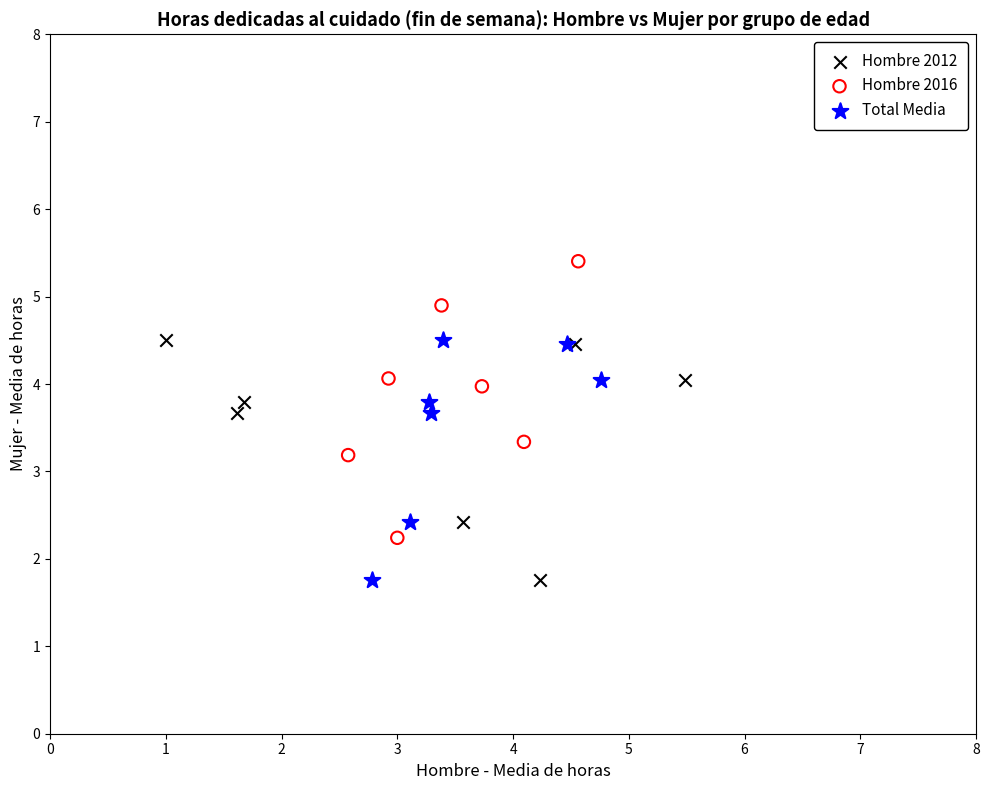

What are all the series names shown in the legend?

Hombre 2012, Hombre 2016, Total Media